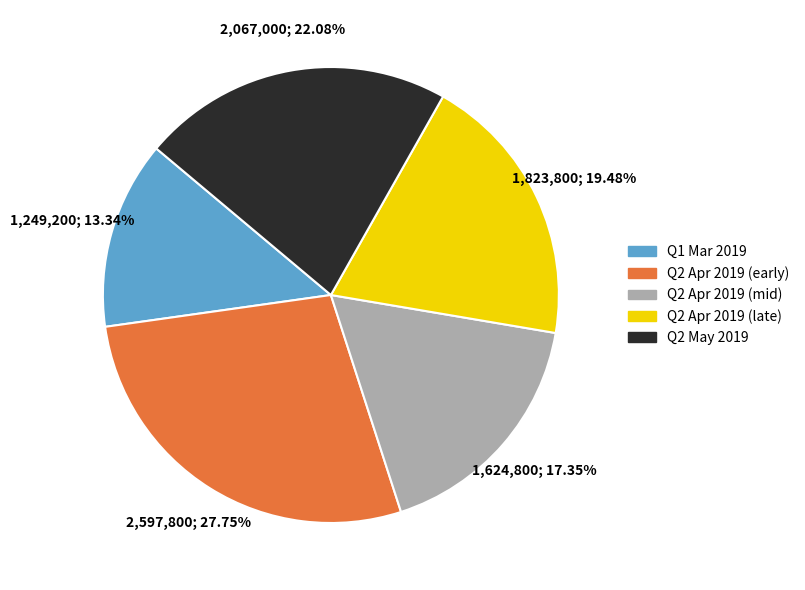

Is the sum of Q2 Apr 2019 (mid) and Q1 Mar 2019 greater than half?

No